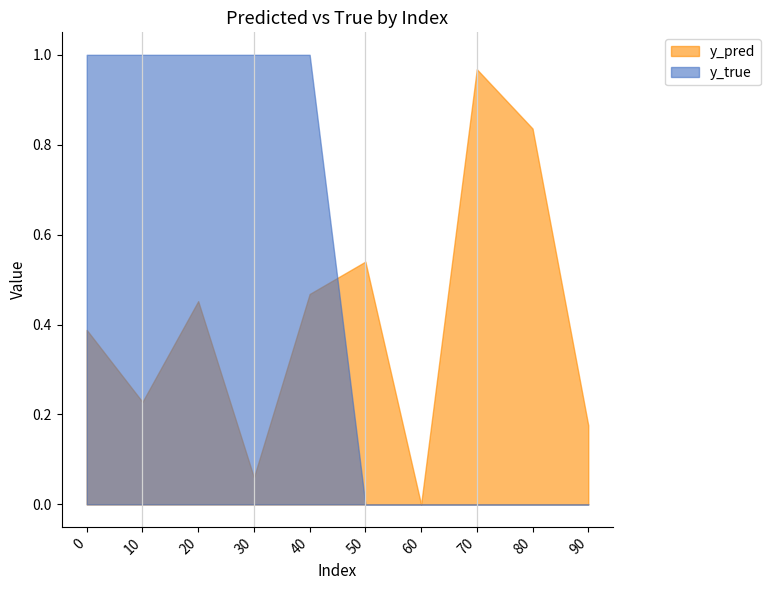

Does the chart have visible grid lines?

No